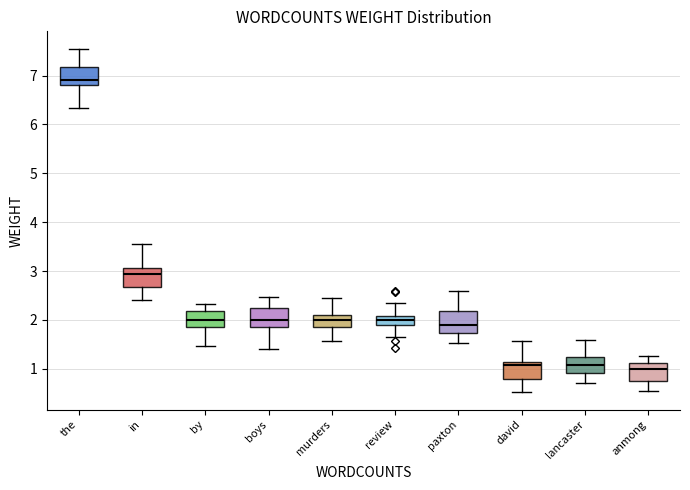

Where is the upper edge of the box for review on the y-axis? The values are not printed on the chart, so give them approximately, as read against the axis.

2.1